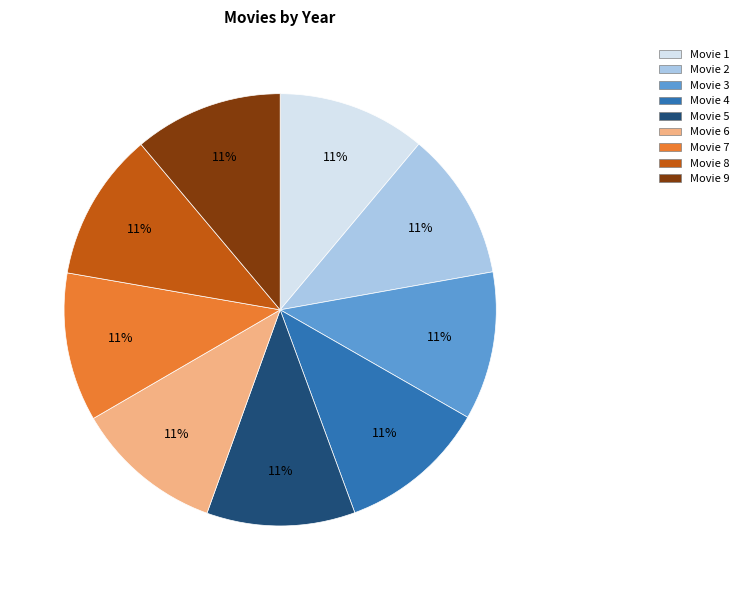

How many segments does this pie chart have?

9